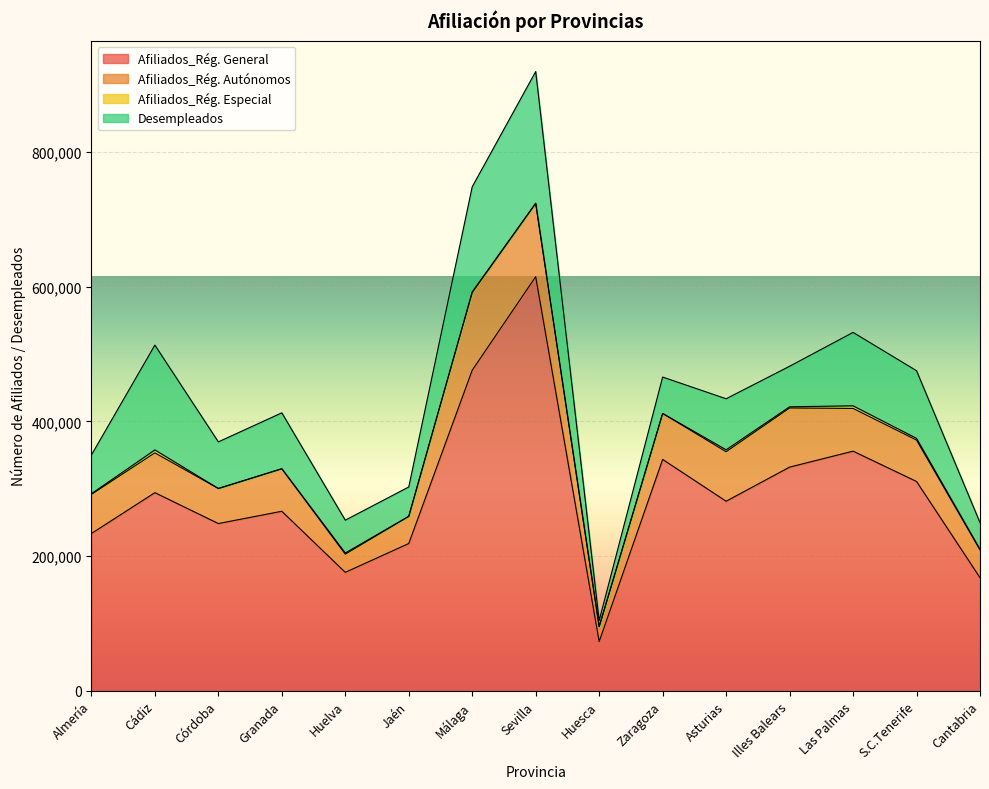

Which series has the largest total across all categories?

Afiliados_Rég. General